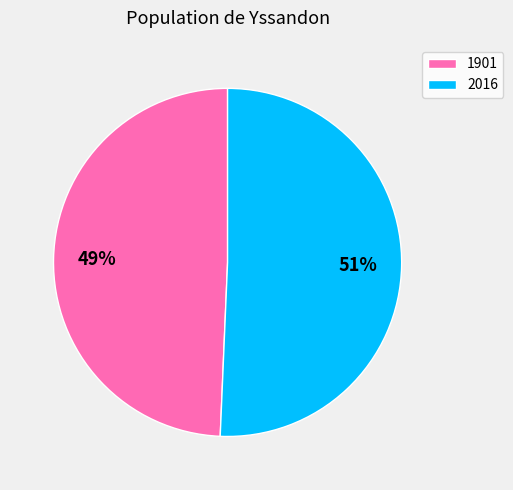

How many segments does this pie chart have?

2